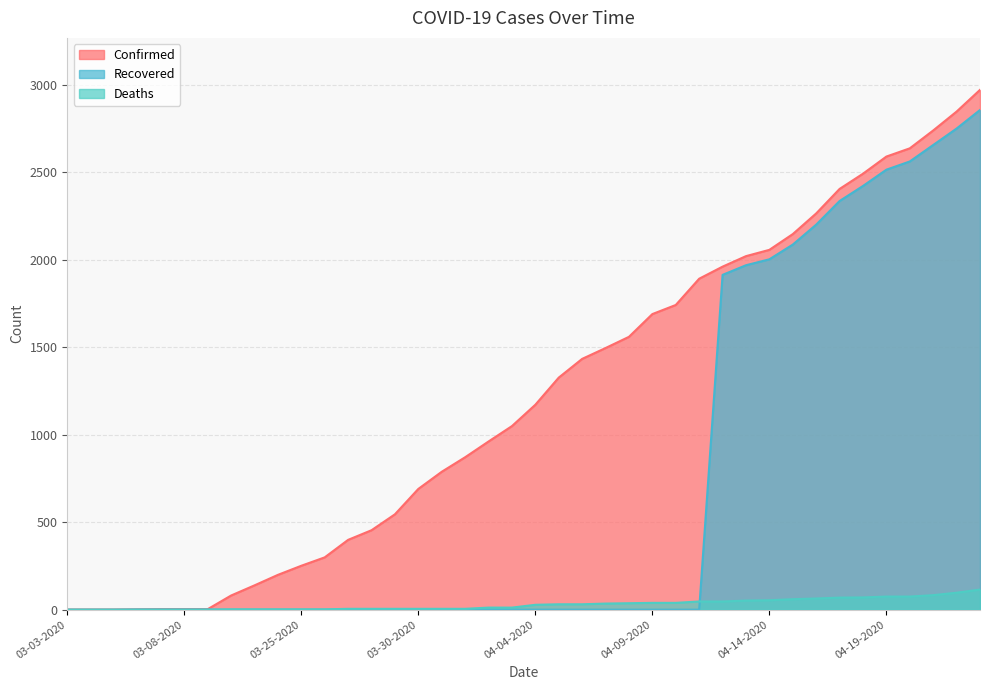

Which series has the largest range (max minus min)?

Confirmed